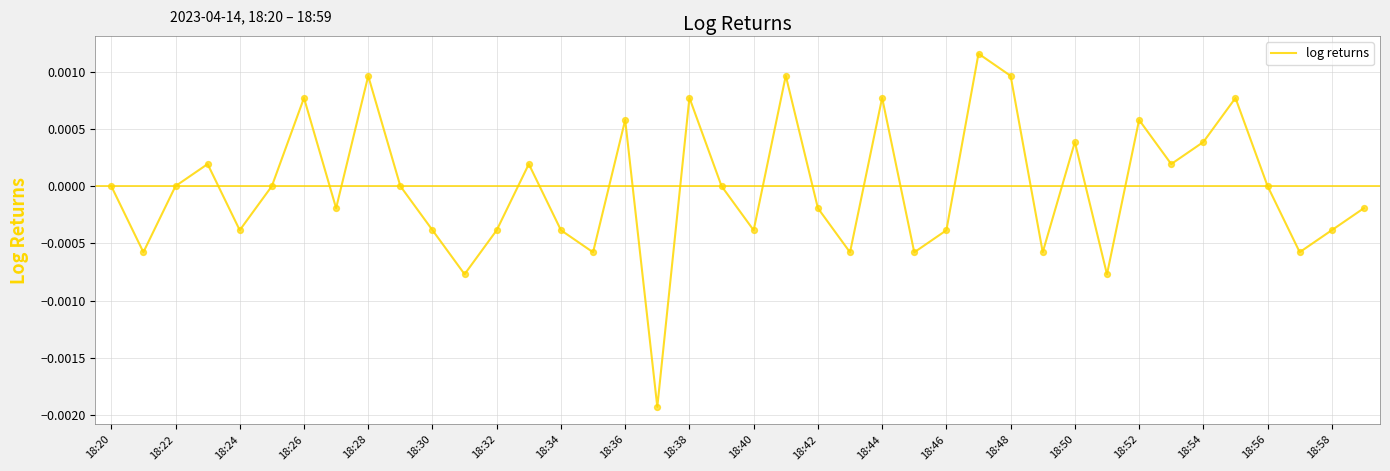

How many lines are shown in the chart?

1